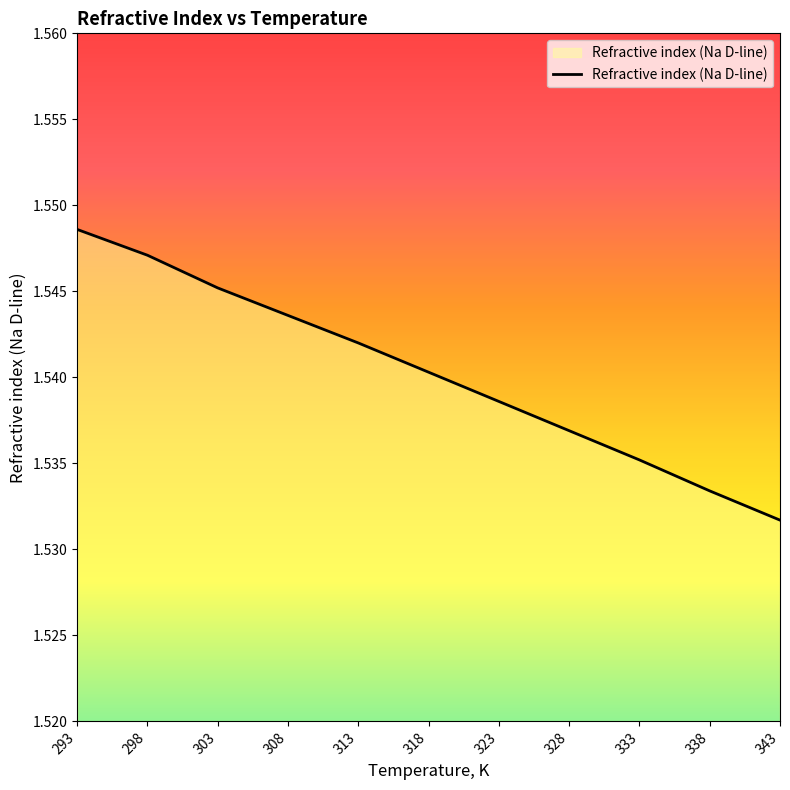

Which label corresponds to the smallest value in the chart?

343